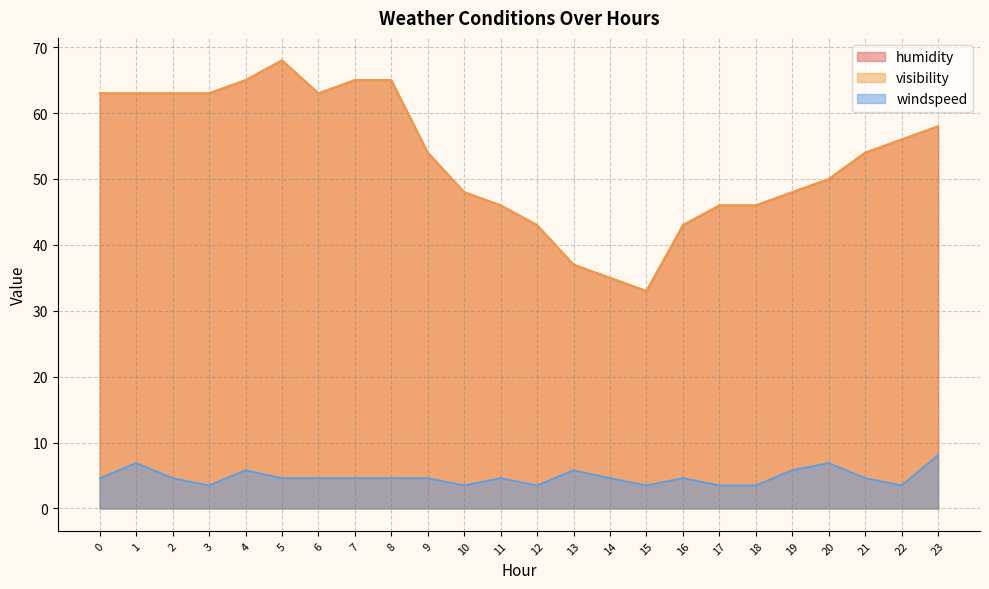

What is the spread (max minus min) of values at 4?

59.2